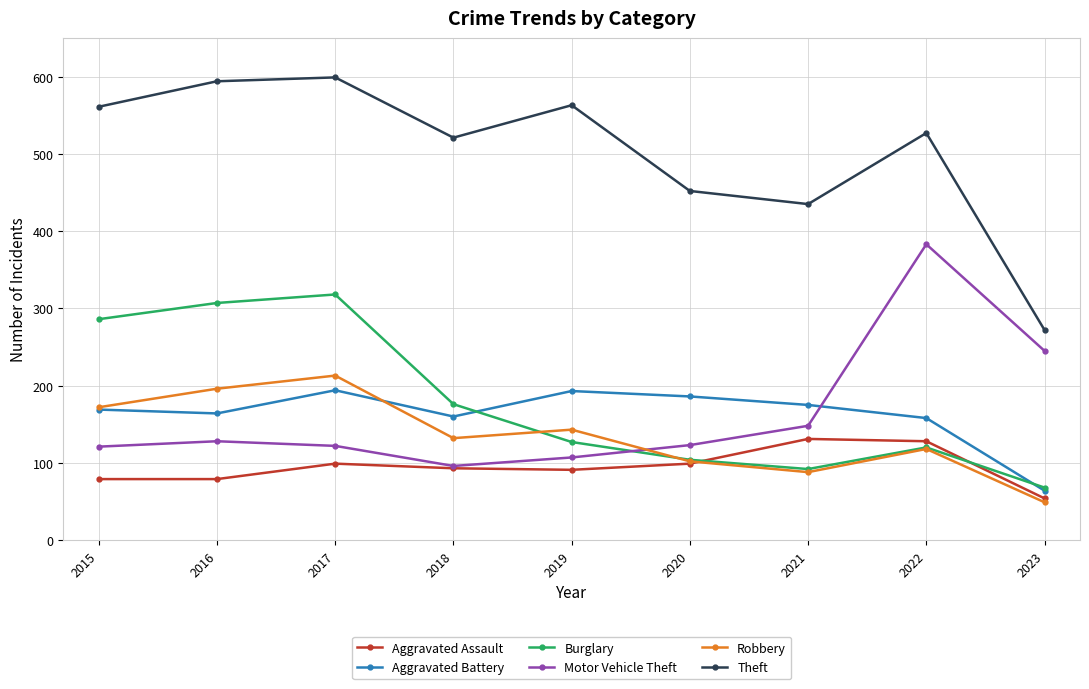

What is the maximum value shown in the chart?

599